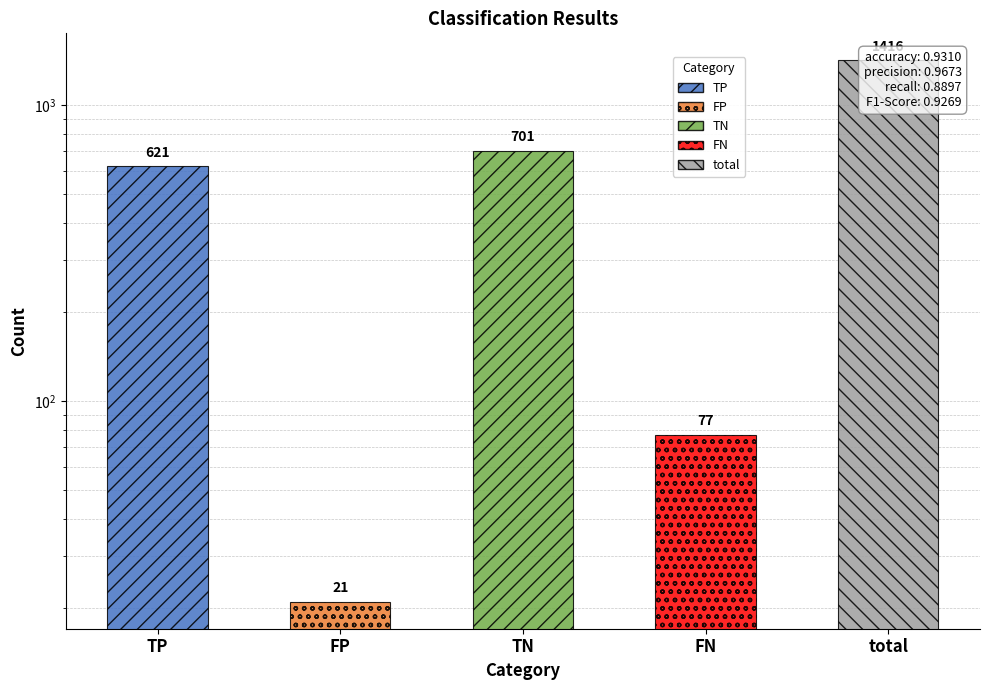

Which category has the lowest value across all series?

FP